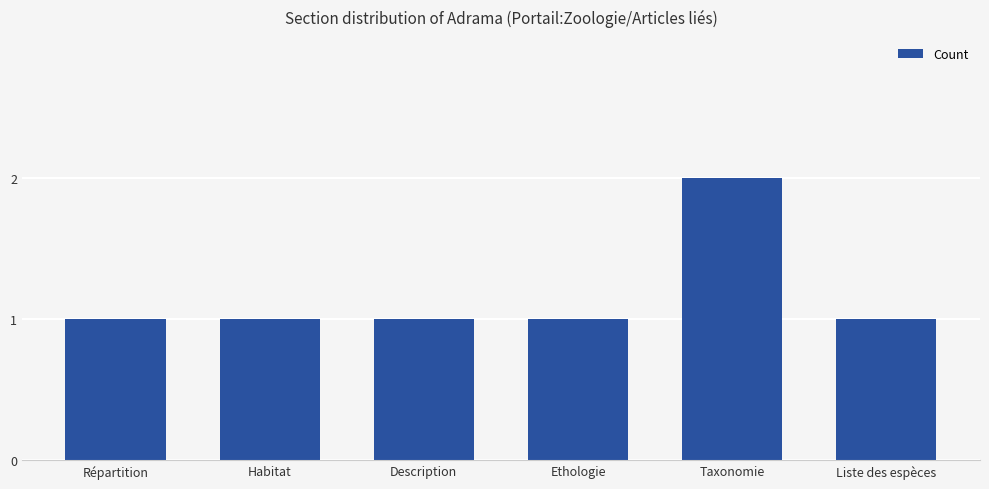

Approximately how many times larger is the value at Habitat compared to Ethologie?

1.0